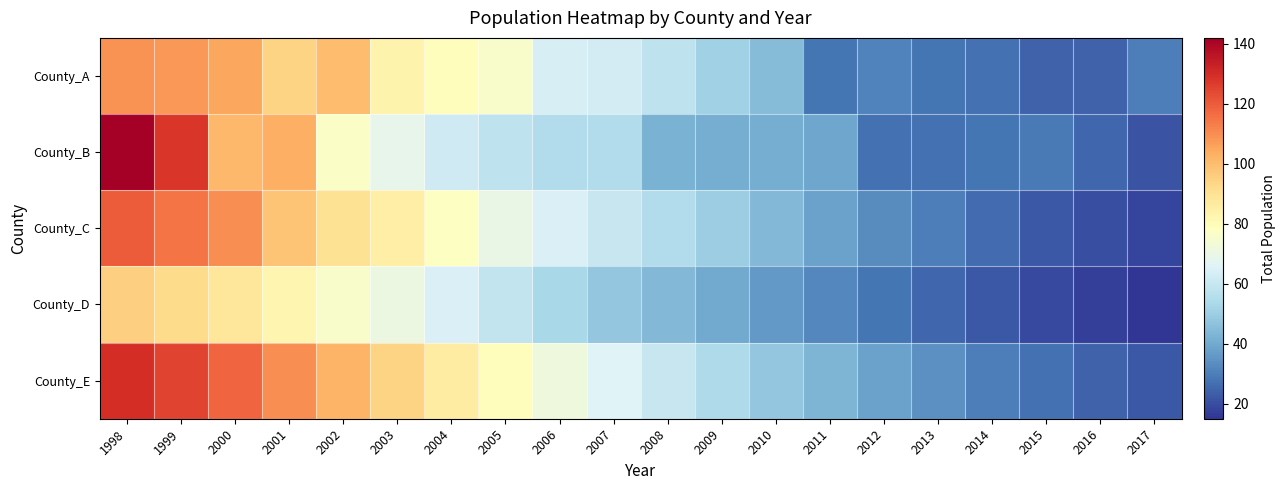

At 2007, list the series in order from largest to smallest.

County_E, County_A, County_C, County_B, County_D